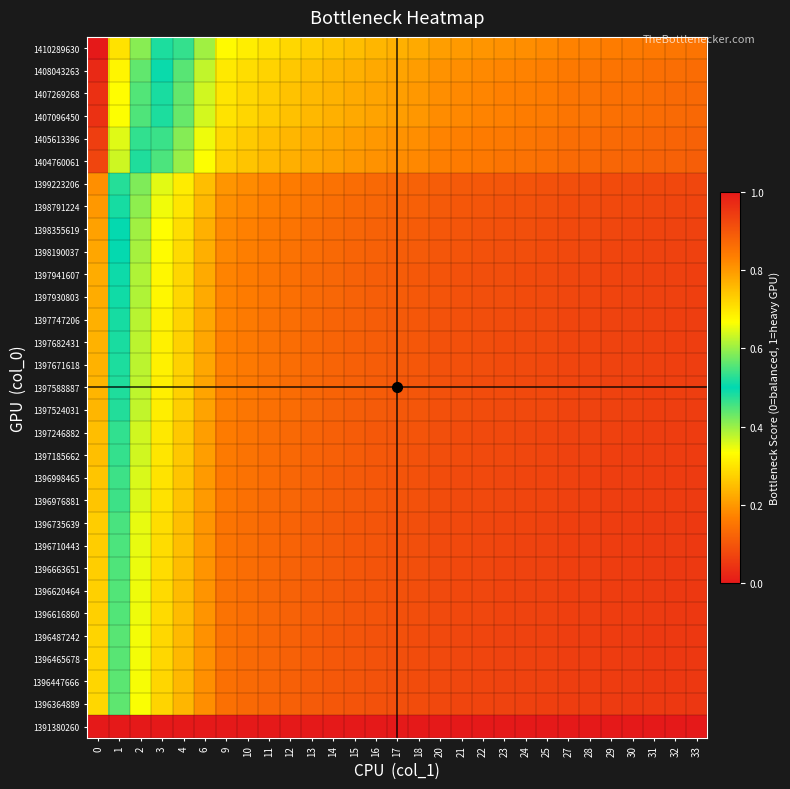

List the series in order of their peak value, highest first.

1410289630, 1408043263, 1407269268, 1407096450, 1405613396, 1404760061, 1399223206, 1398791224, 1398355619, 1398190037, 1397941607, 1397930803, 1397747206, 1397682431, 1397671618, 1397588887, 1397524031, 1397246882, 1397185662, 1396998465, 1396976881, 1396735639, 1396710443, 1396663651, 1396620464, 1396616860, 1396487242, 1396465678, 1396447666, 1396364889, 1391380260